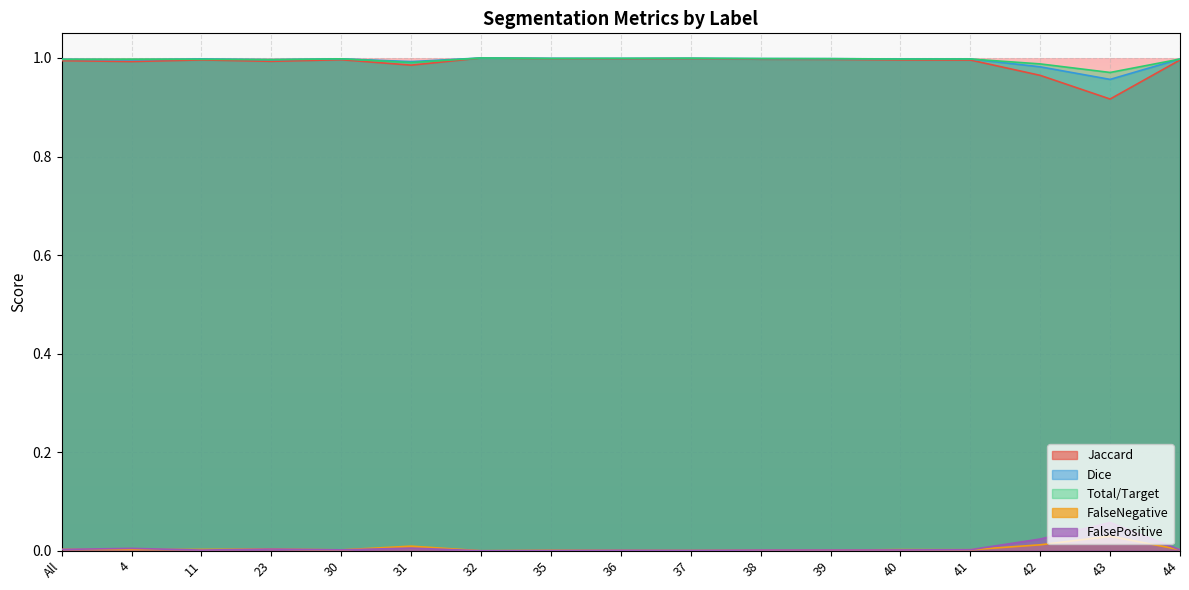

Which category has the highest value across all series?

32